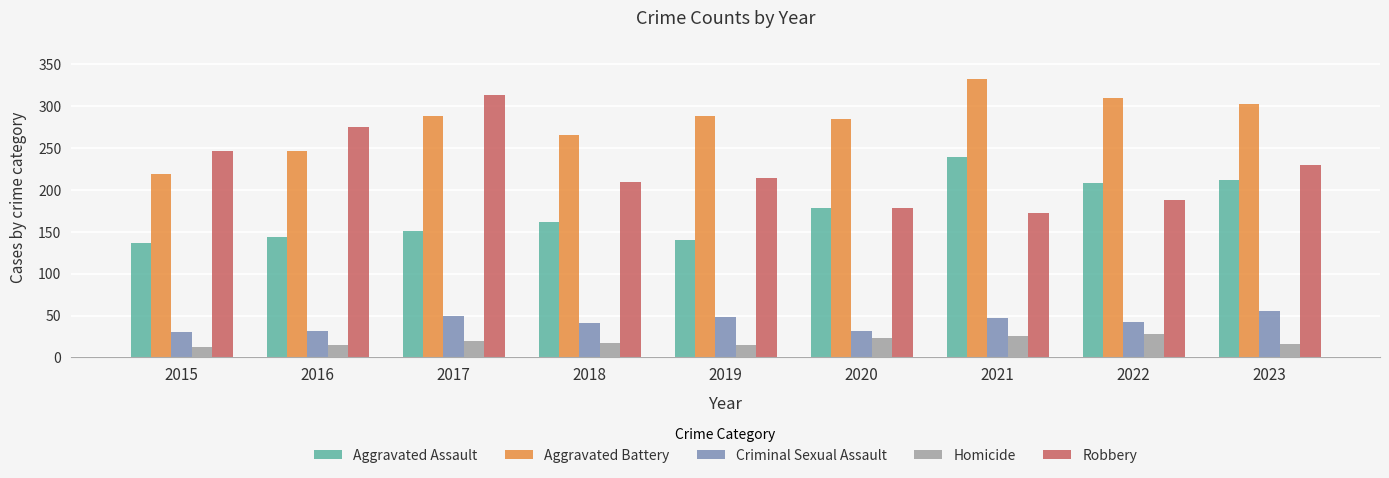

At 2015, list the series in order from largest to smallest.

Robbery, Aggravated Battery, Aggravated Assault, Criminal Sexual Assault, Homicide